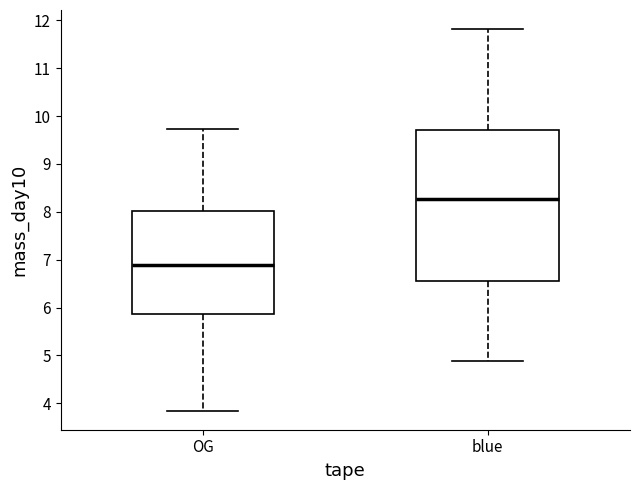

Comparing the boxes themselves (not the whiskers), which one is the tallest?

blue